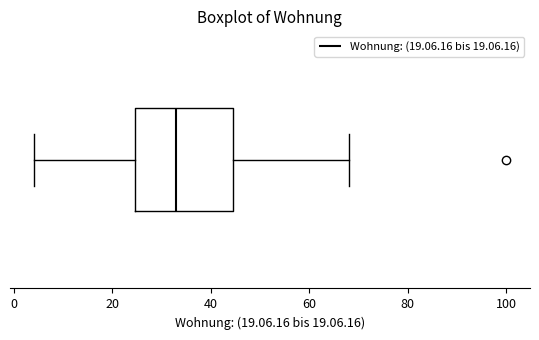

Read this box plot against the x-axis: the position of the median line, the range covered by the box, and the ends of both whiskers. The values are not printed on the chart, so give them approximately, as read against the axis.

median 34, box 24 to 44, whiskers 4 to 68